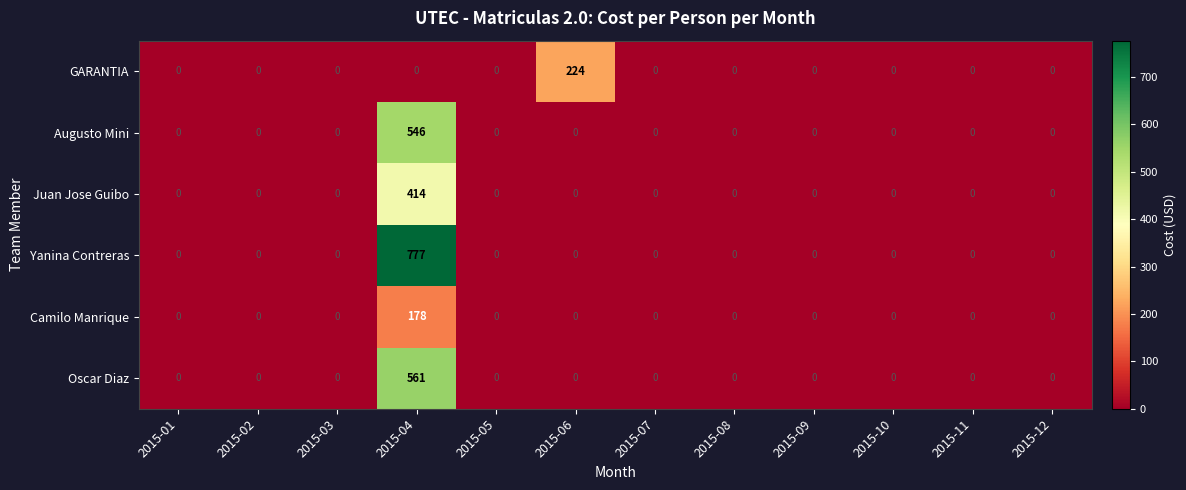

Which series has the widest spread of values?

Yanina Contreras